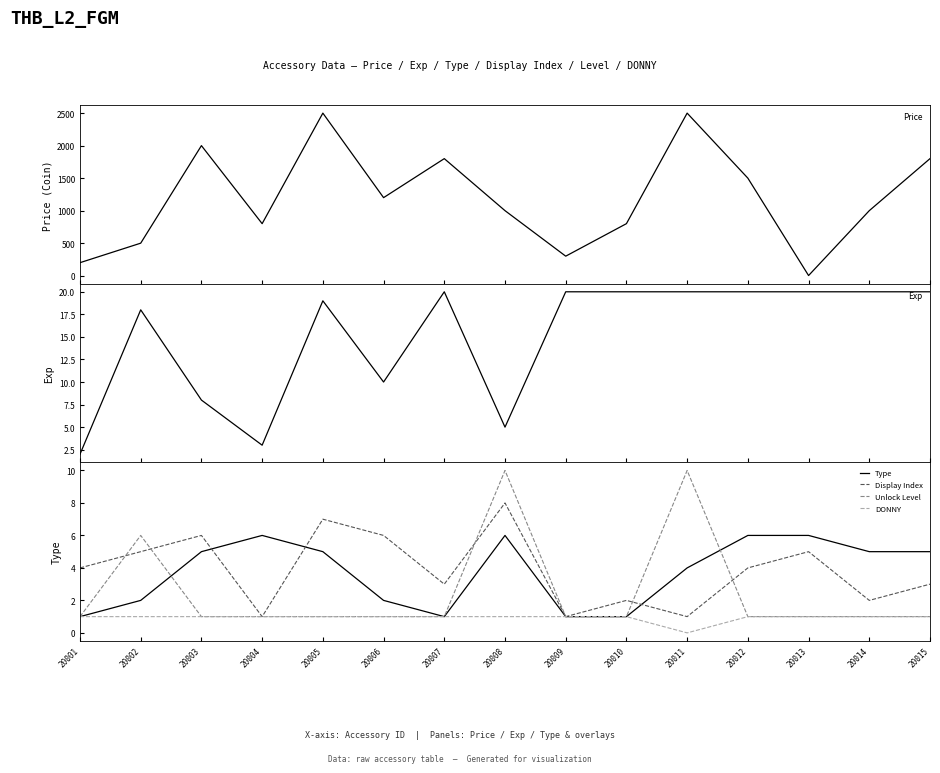

The Type series shows 6 at 20012. True or false?

True